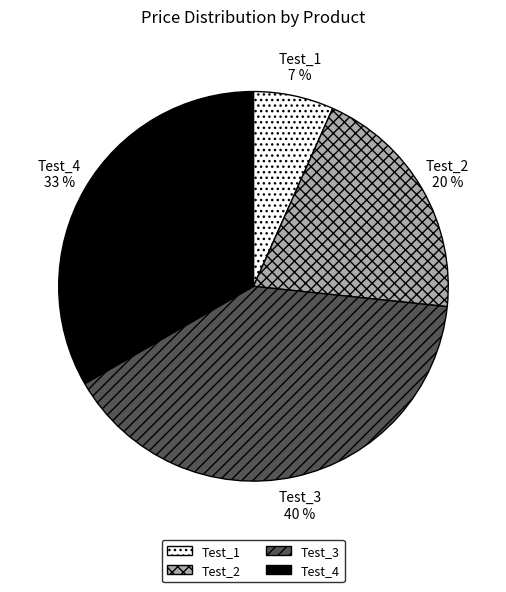

Combined, do Test_2 and Test_4 account for over 50%?

Yes